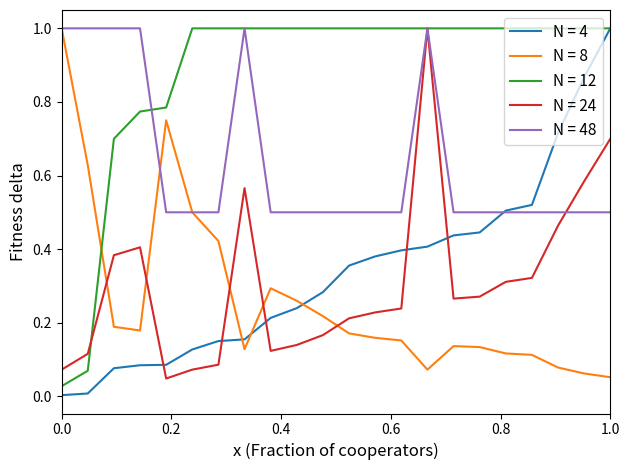

Does the chart have visible grid lines?

No